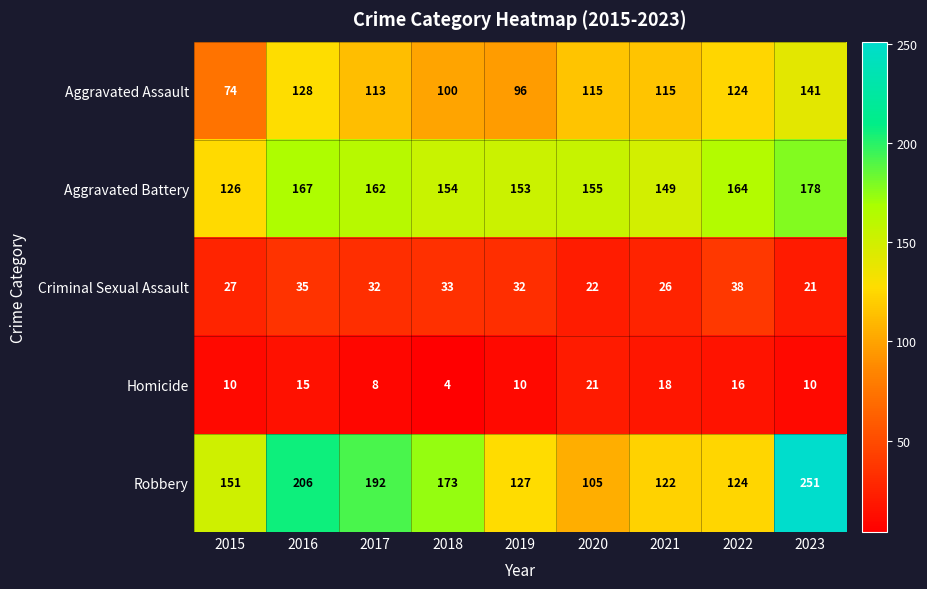

At which category is the sum across all series the highest?

2023